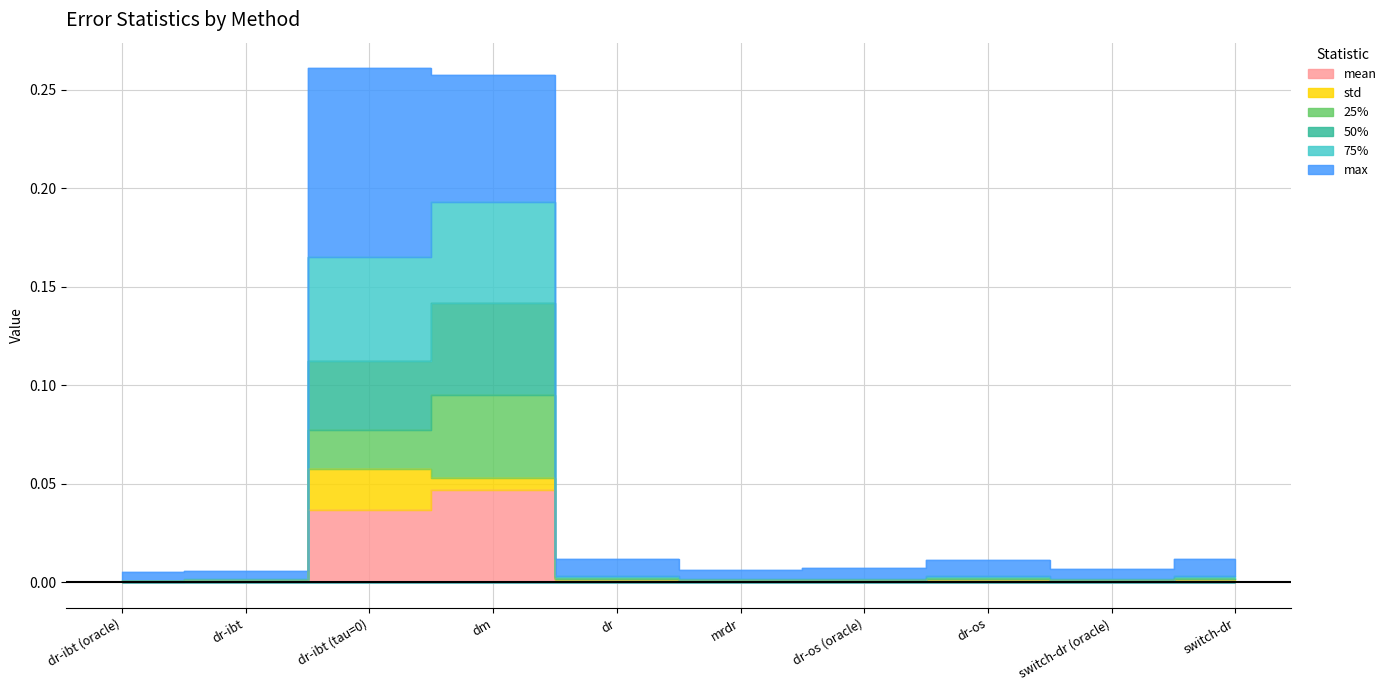

True or false: mean and max intersect in this chart.

False